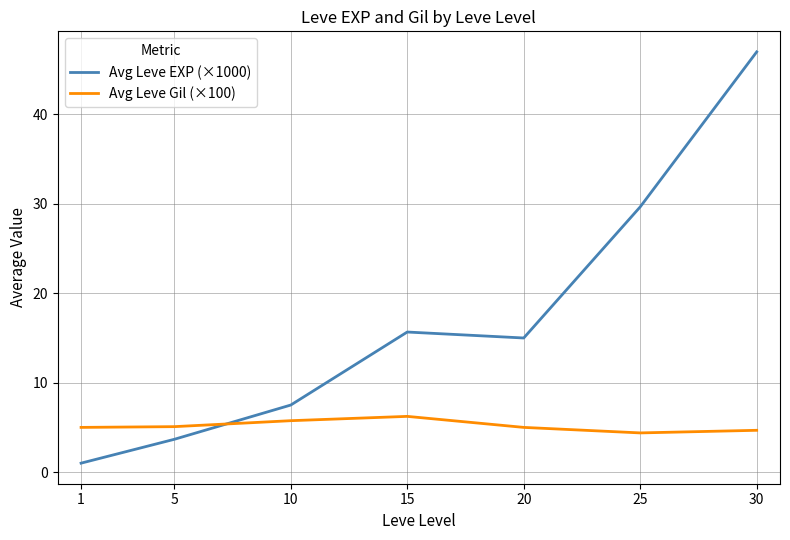

At how many categories does at least one series exceed 42?

1